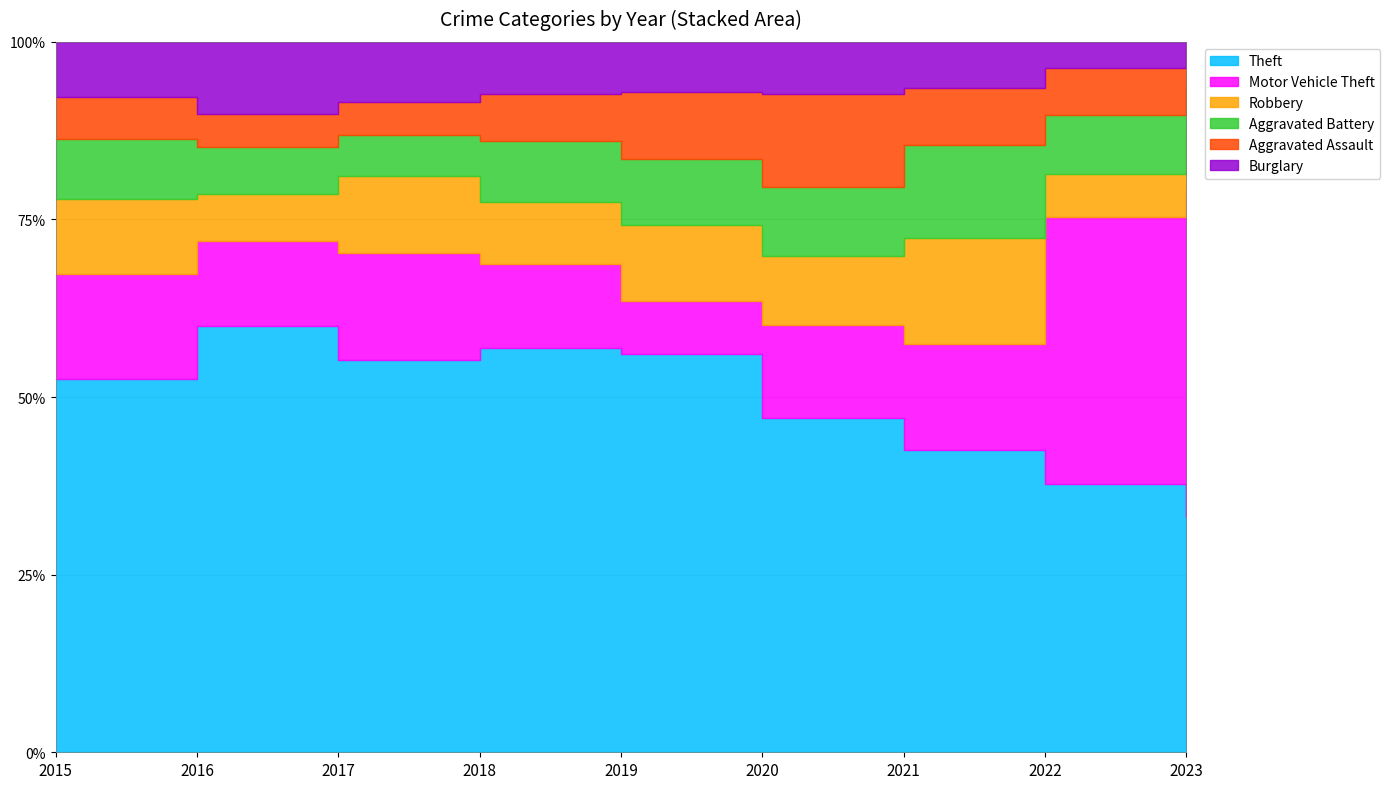

Where is the first local minimum for Aggravated Battery?

2017